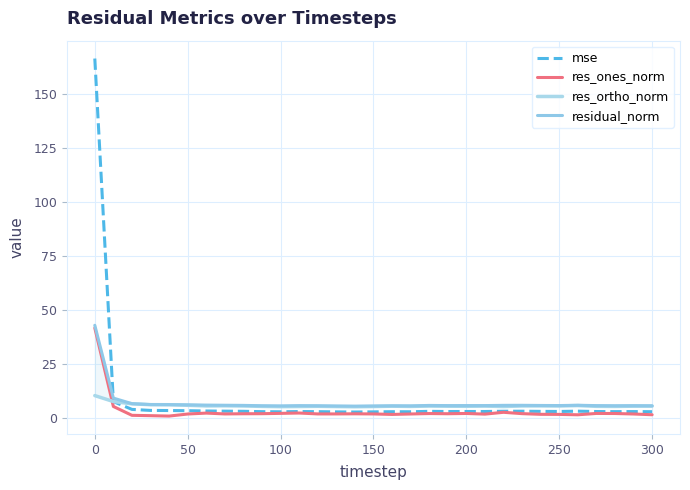

True or false: mse and res_ones_norm cross at least once.

False